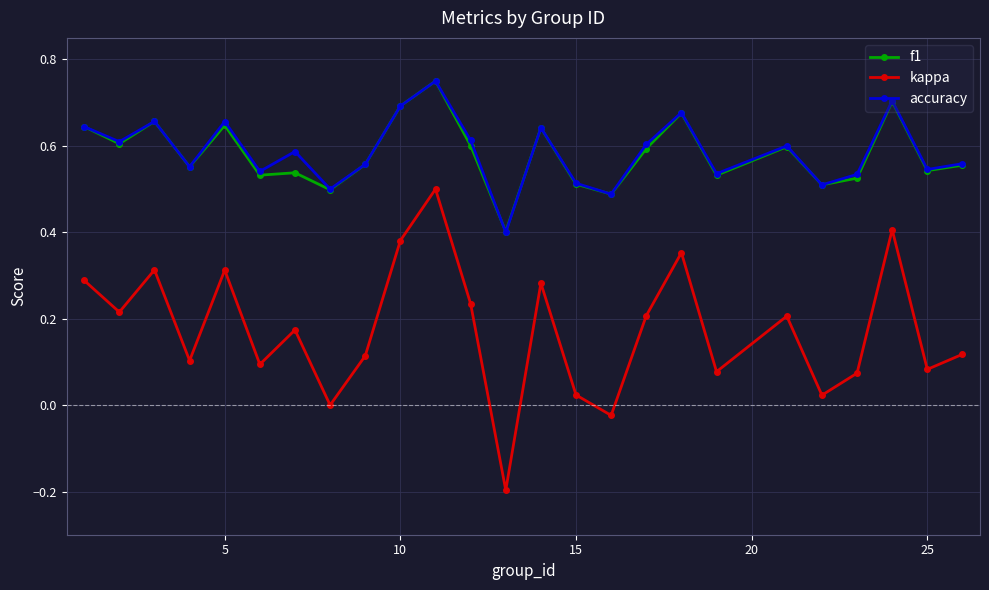

What are all the series names shown in the legend?

f1, kappa, accuracy